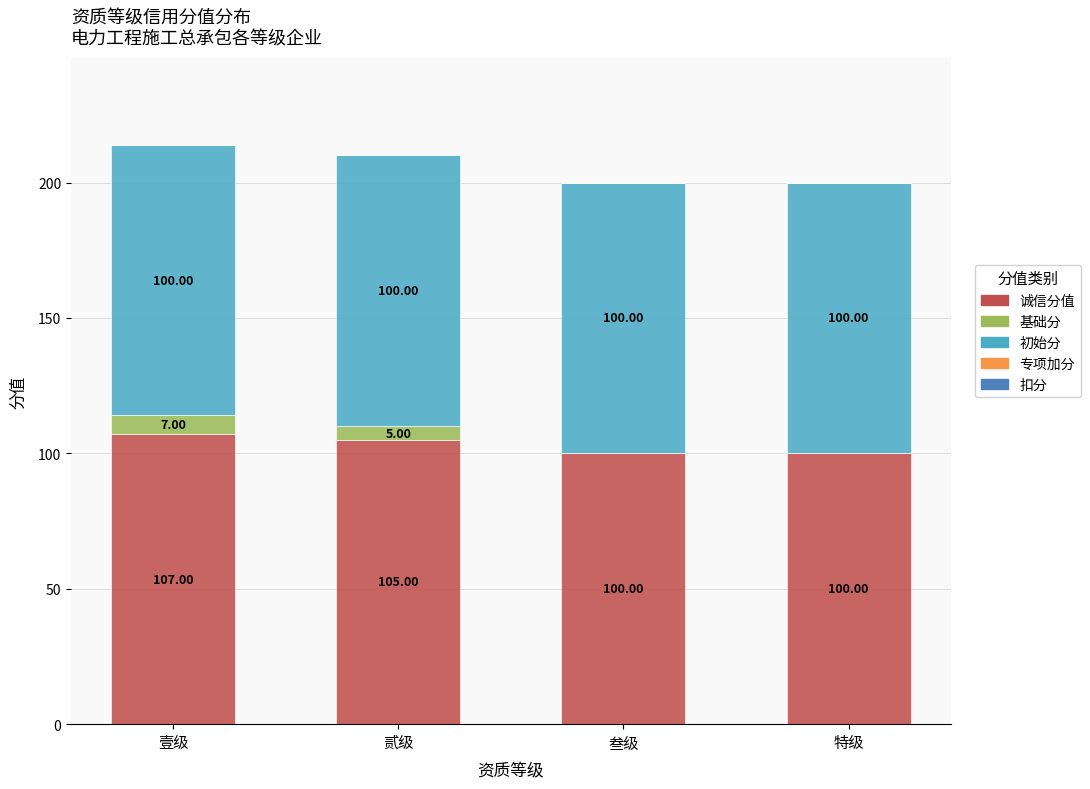

At which label is 诚信分值 closest to 103?

贰级